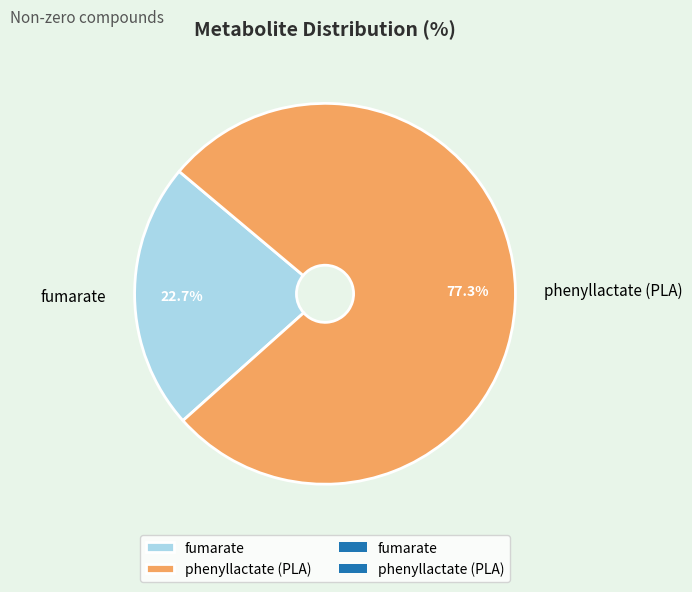

Rank the categories by value from lowest to highest.

fumarate, phenyllactate (PLA)